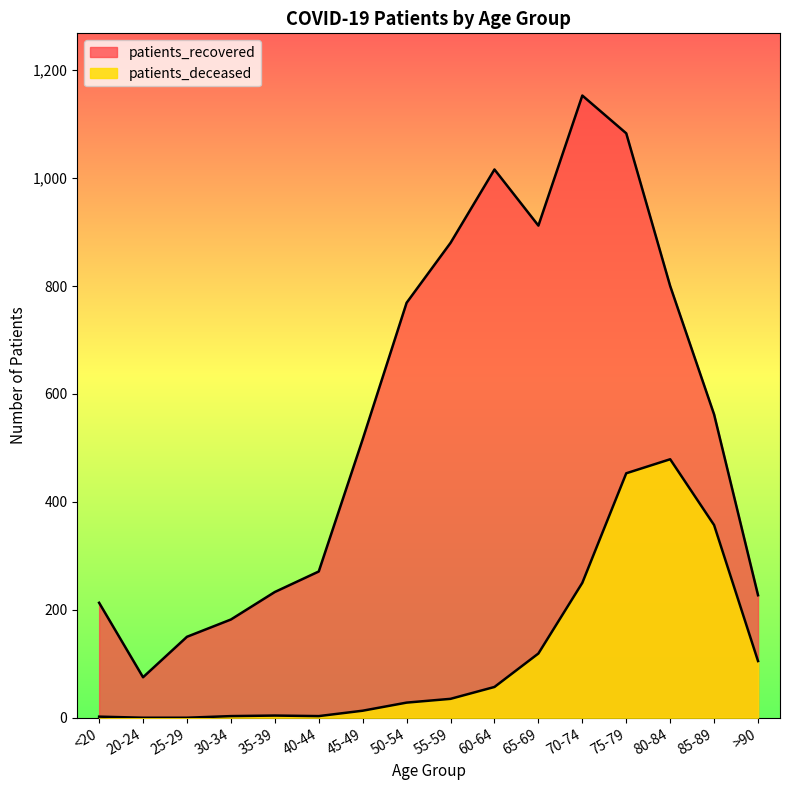

Which has a higher value, 50-54 or 20-24?

50-54